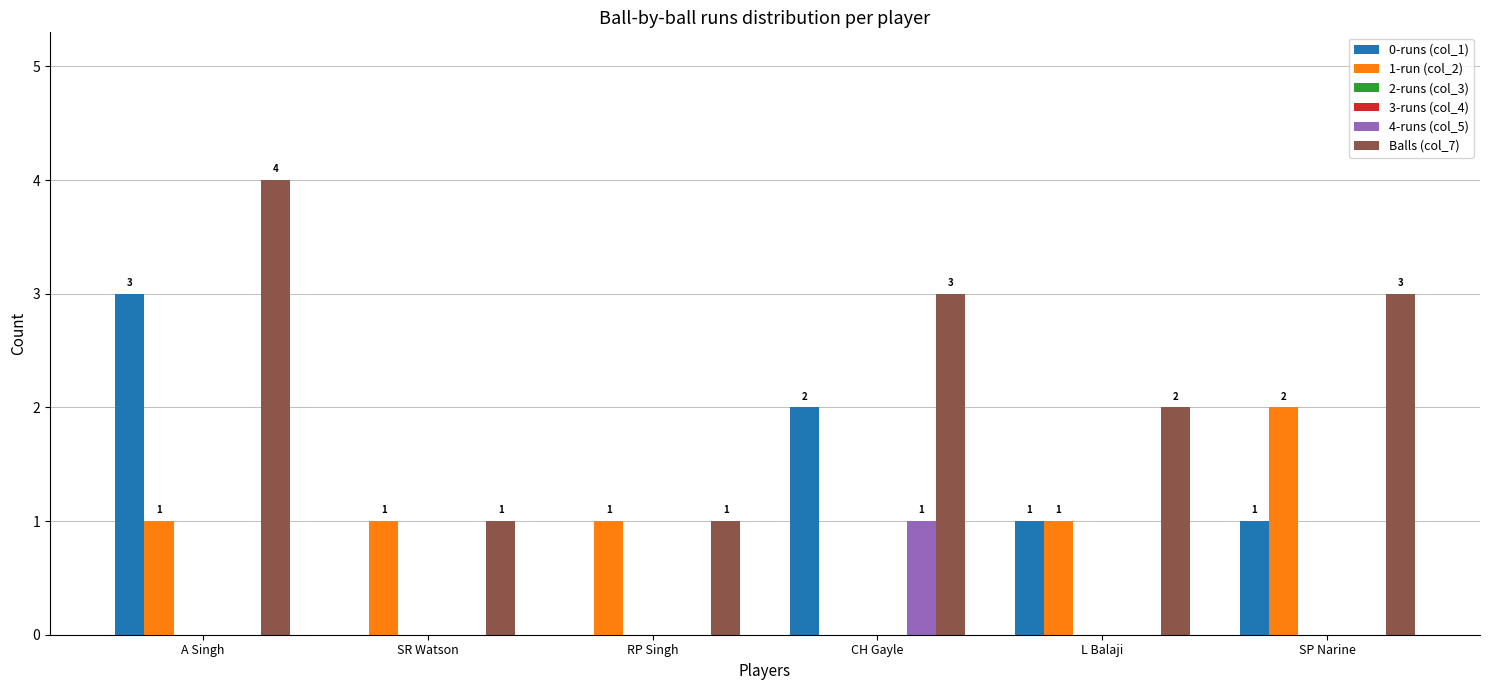

Between RP Singh and SP Narine, which series saw the biggest shift?

Balls (col_7)